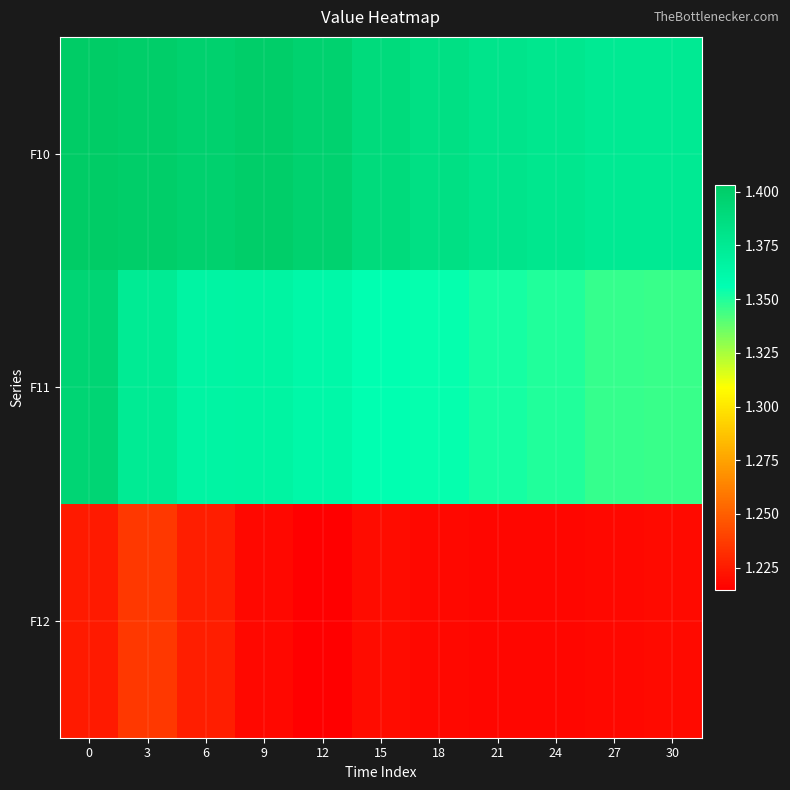

List the series in order of their peak value, lowest first.

F12, F11, F10